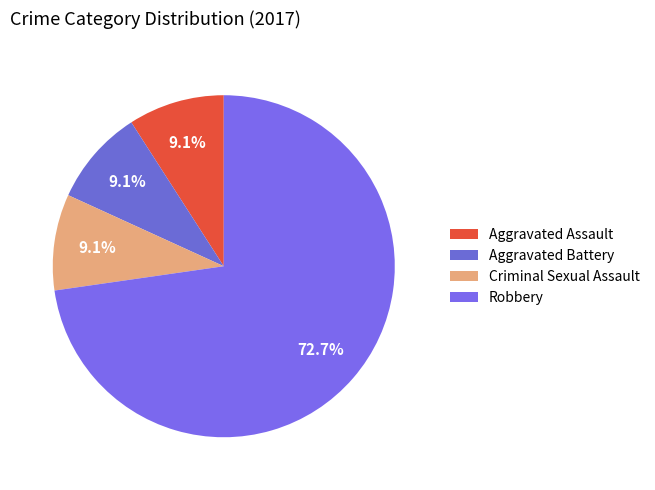

Combined, do Criminal Sexual Assault and Robbery account for over 50%?

Yes